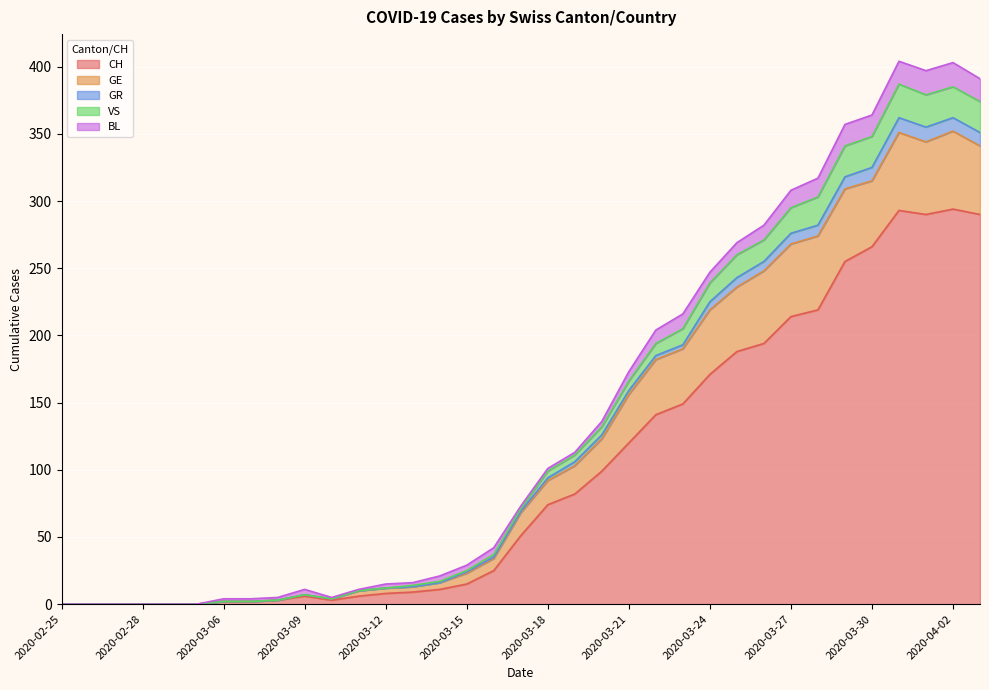

How many lines are shown in the chart?

5